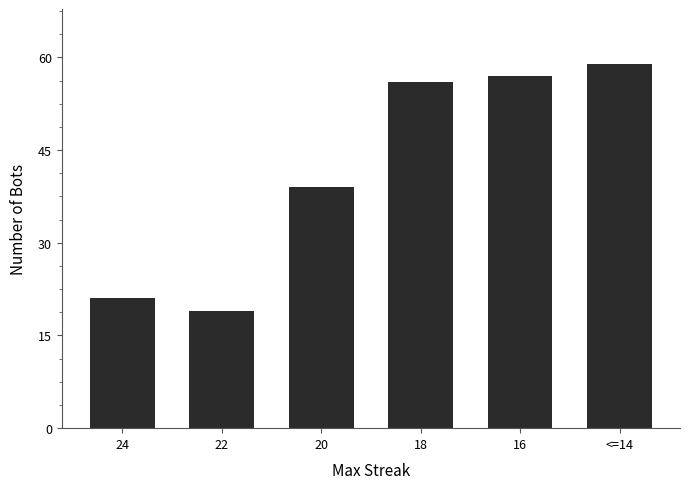

What is the difference between the values at 24 and <=14?

38